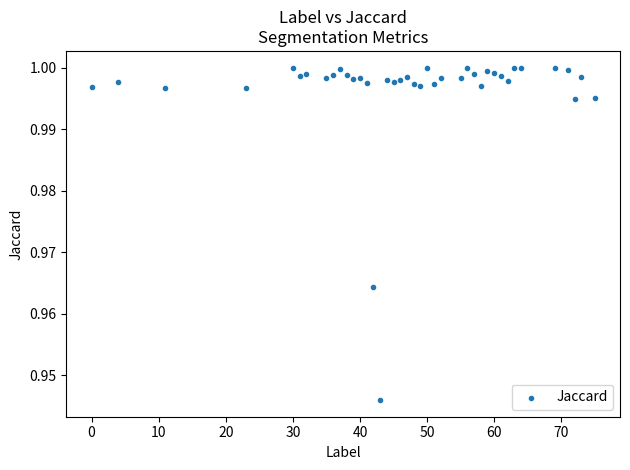

What is the range of X values (max minus min)?

75.0